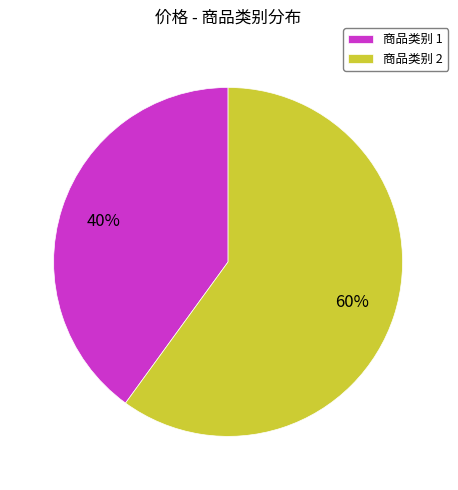

How many segments does this pie chart have?

2